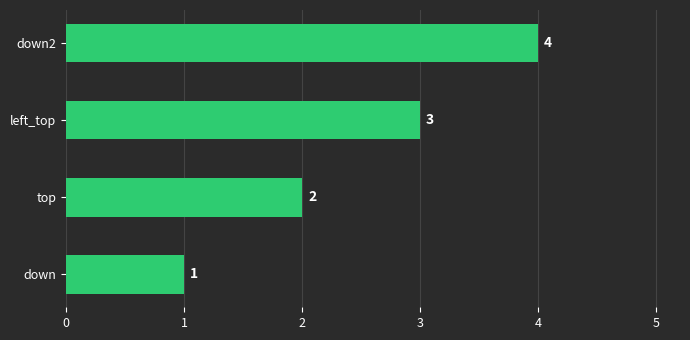

The chart shows a value of 2 at down. True or false?

False